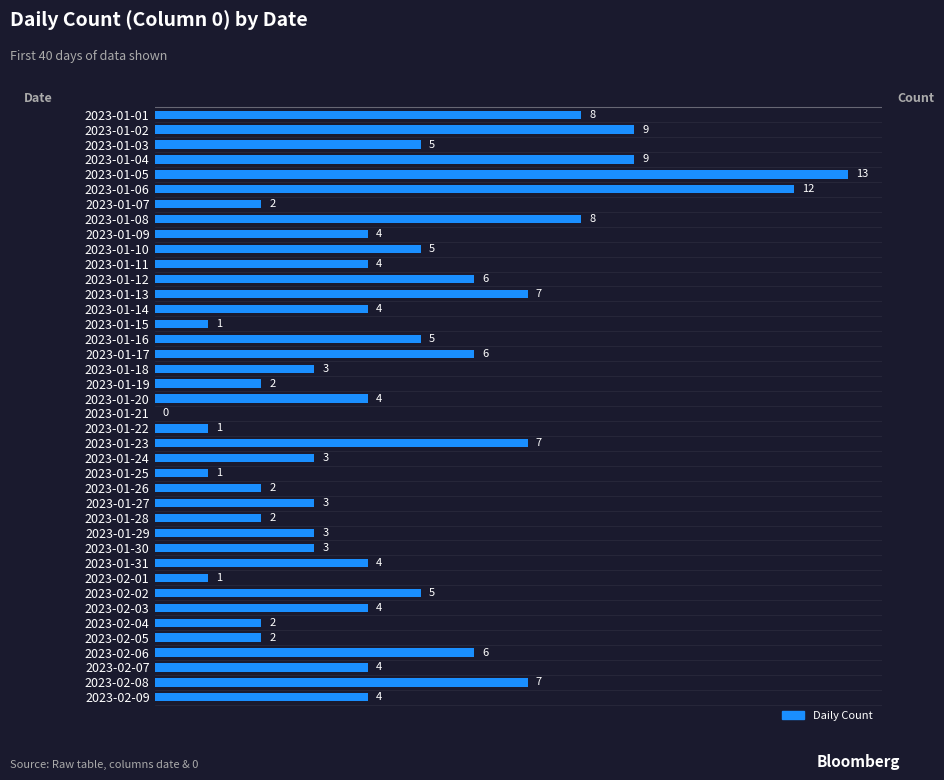

What is the maximum value shown in the chart?

13